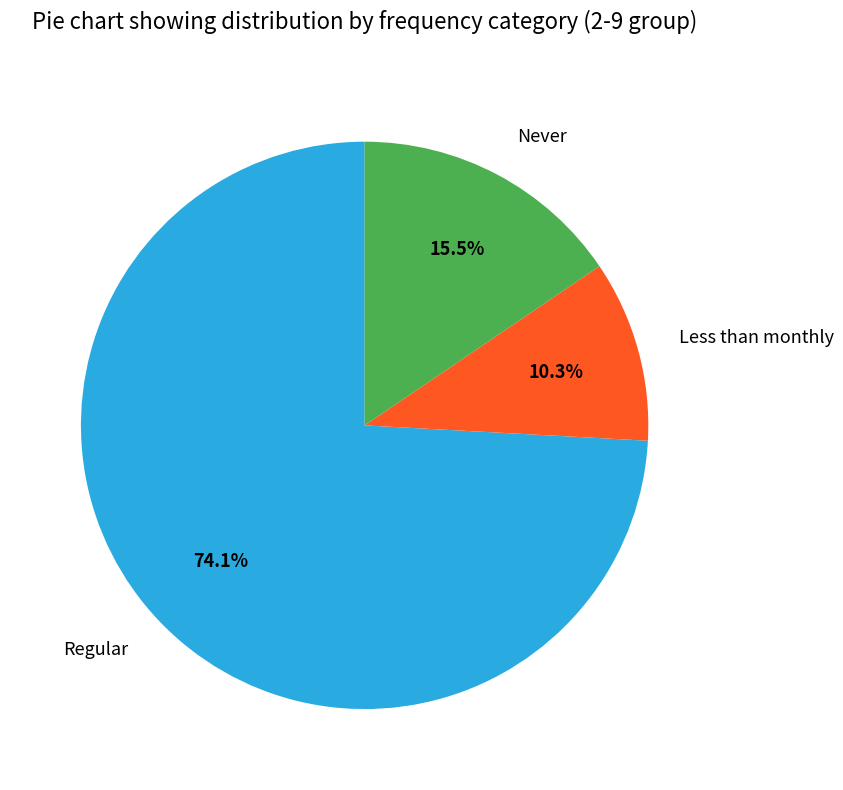

Approximately how many times larger is the value at Regular compared to Less than monthly?

7.2